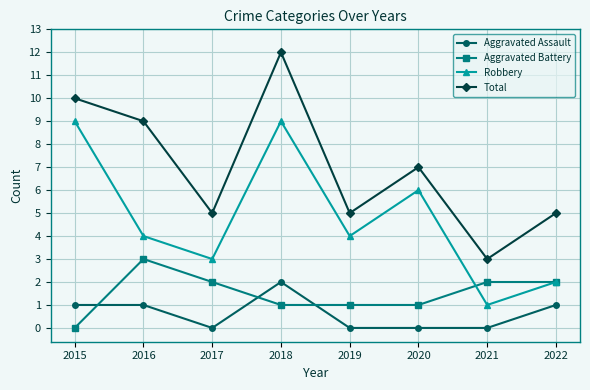

True or false: Robbery has a value of 3 at 2022.

False